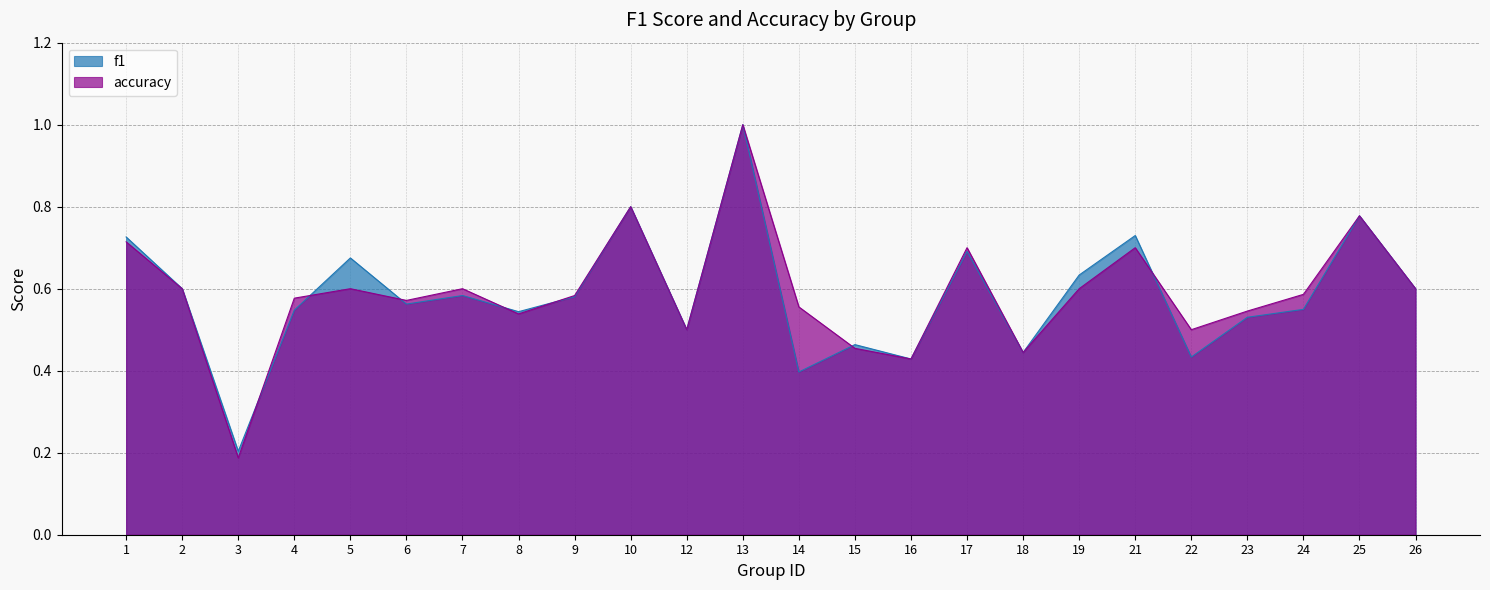

How many lines are shown in the chart?

2